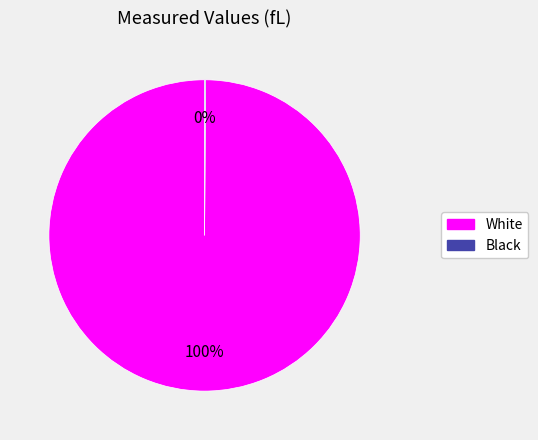

What percentage is the White slice, to the nearest percent?

100%